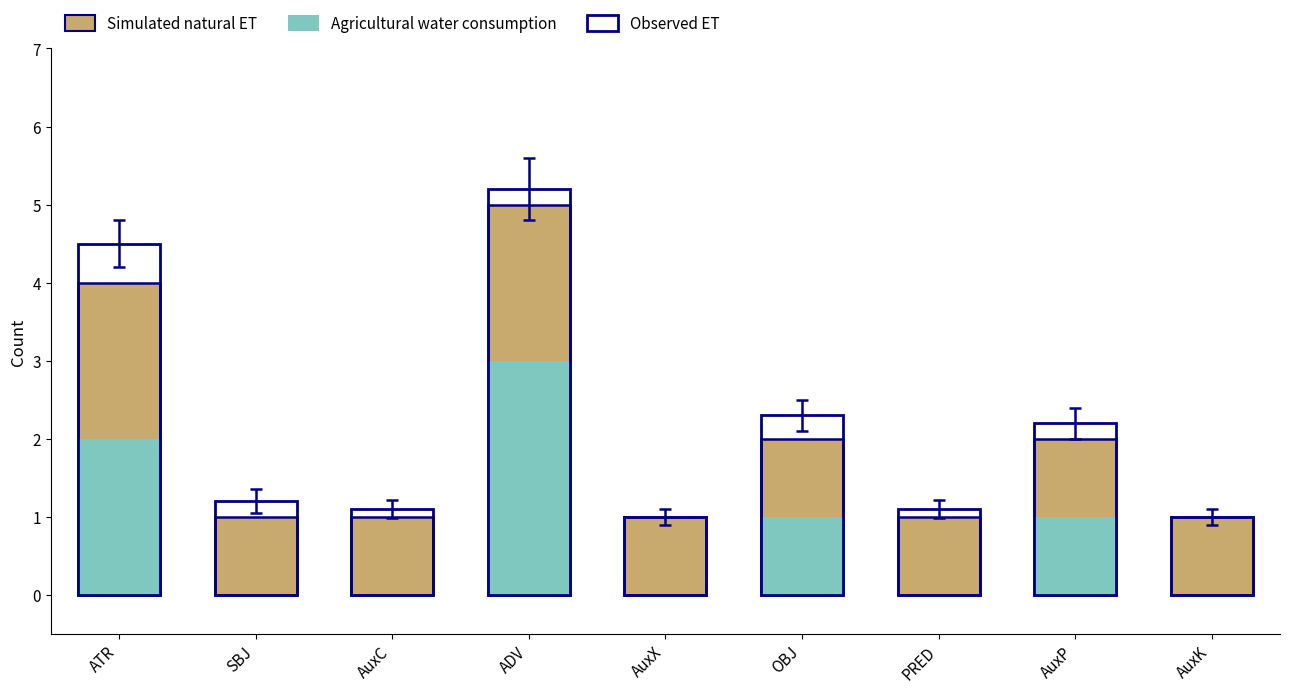

Count the number of data series in this chart.

2